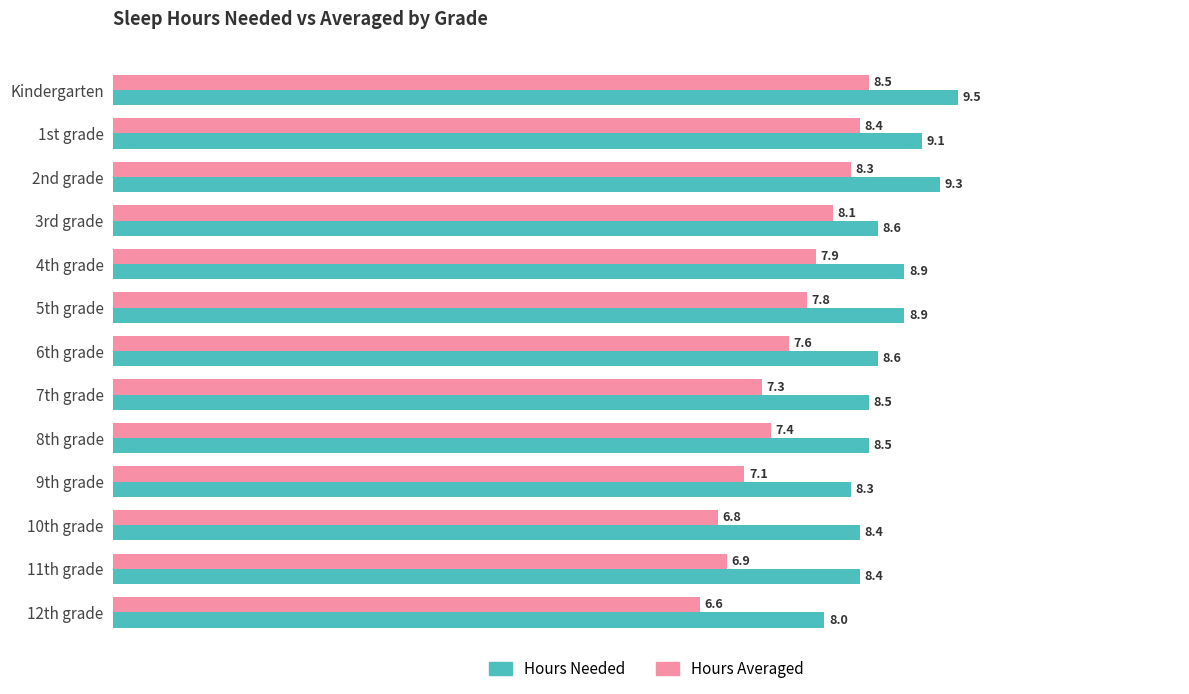

What is the maximum value shown in the chart?

9.5